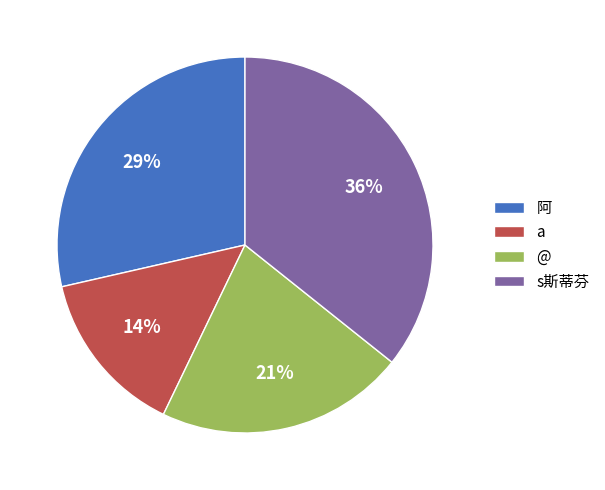

What is the ratio of the value at 阿 to the value at s斯蒂芬?

0.8